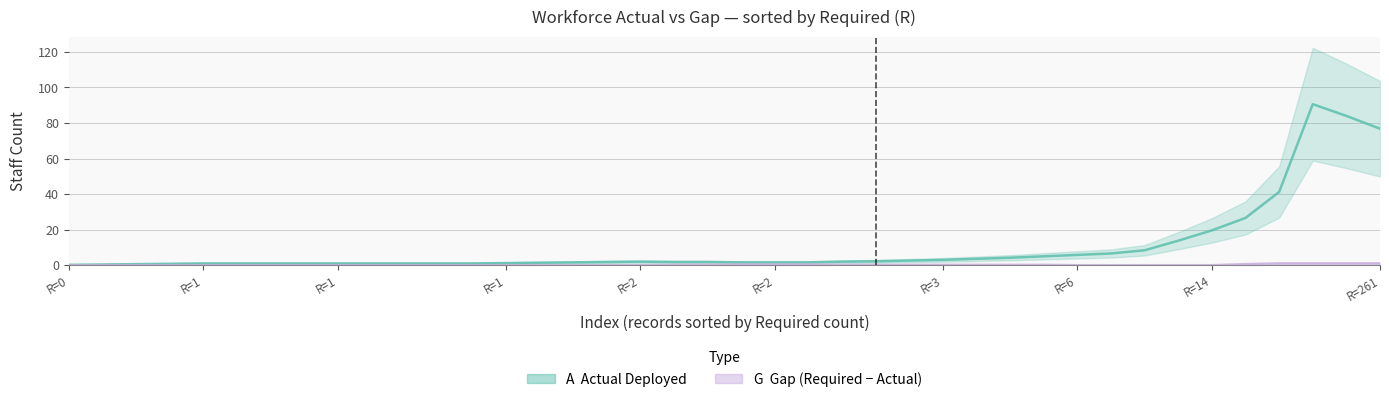

True or false: G (Gap) and A (Actual Deployed) intersect in this chart.

False